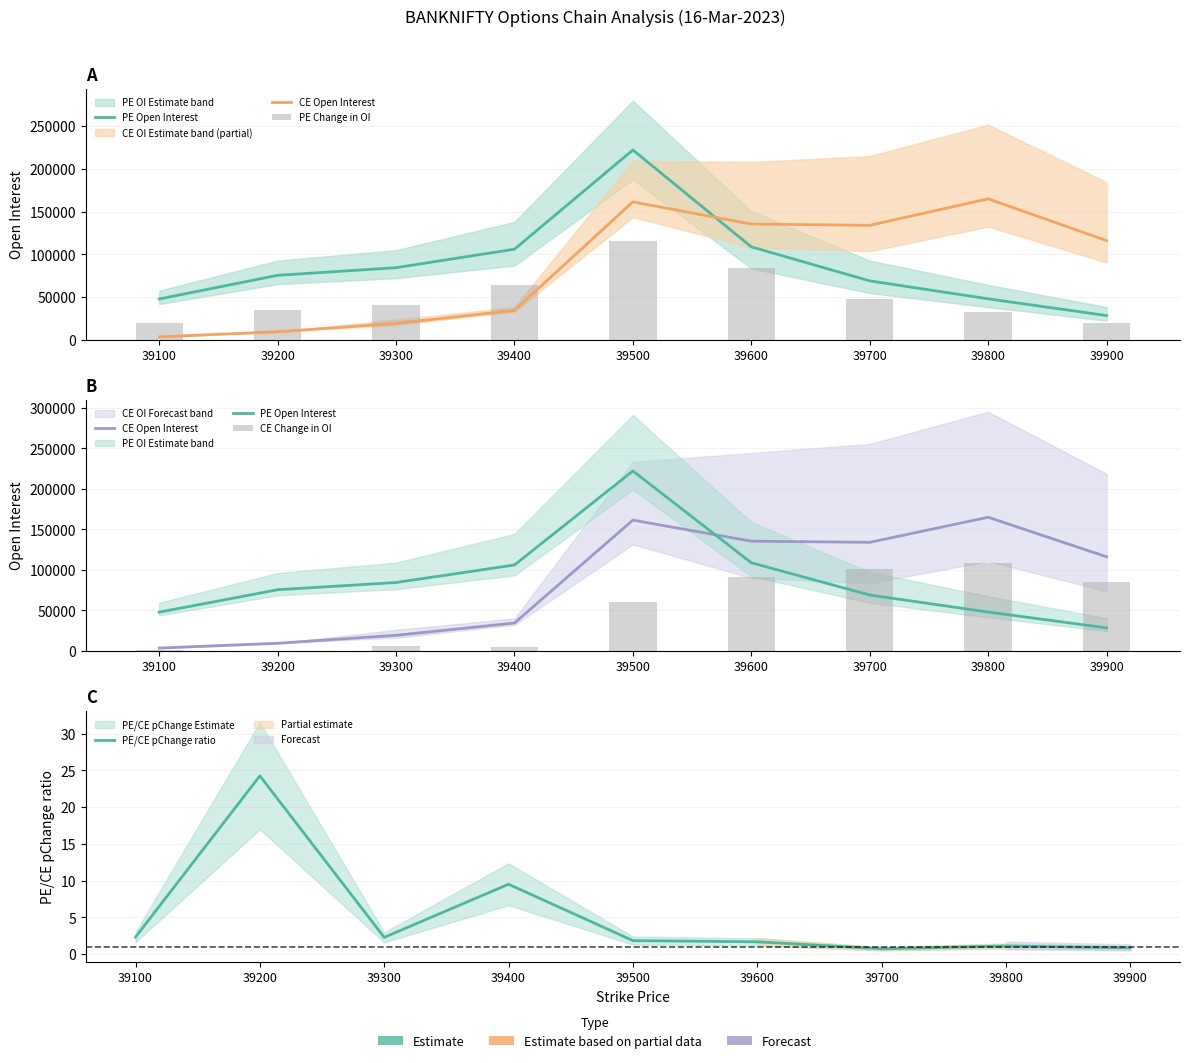

Between 39100 and 39300, which series saw the biggest shift?

PE Open Interest